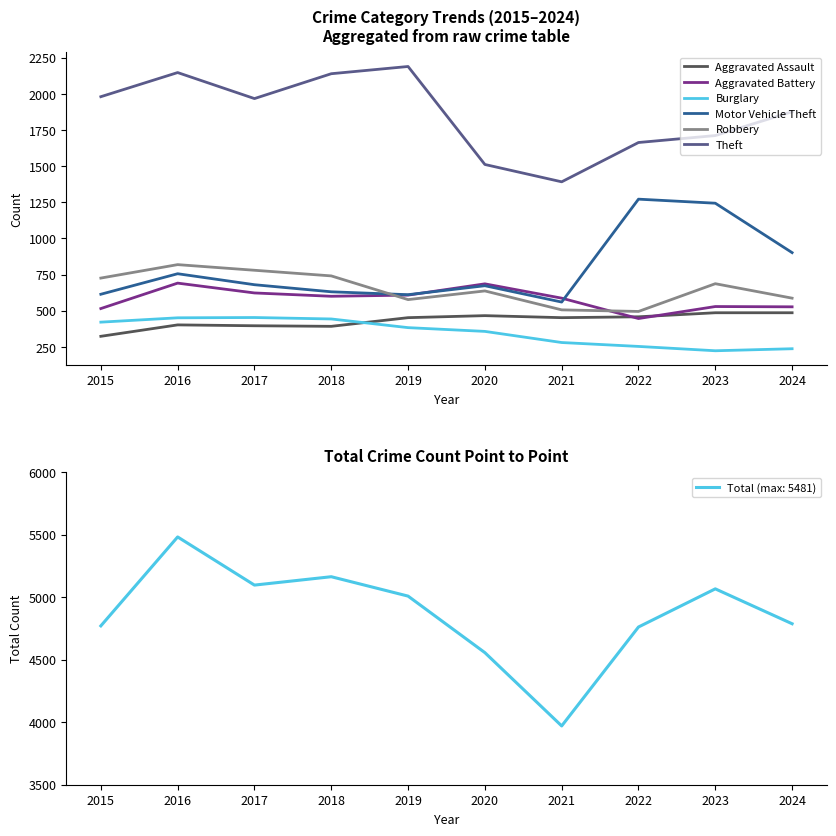

True or false: Aggravated Assault and Robbery intersect in this chart.

False